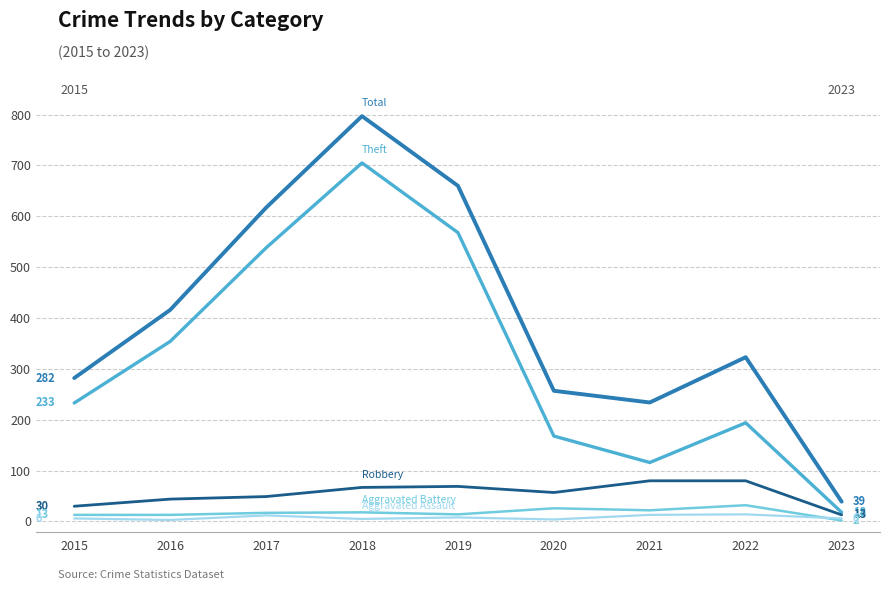

What is the maximum value shown in the chart?

797